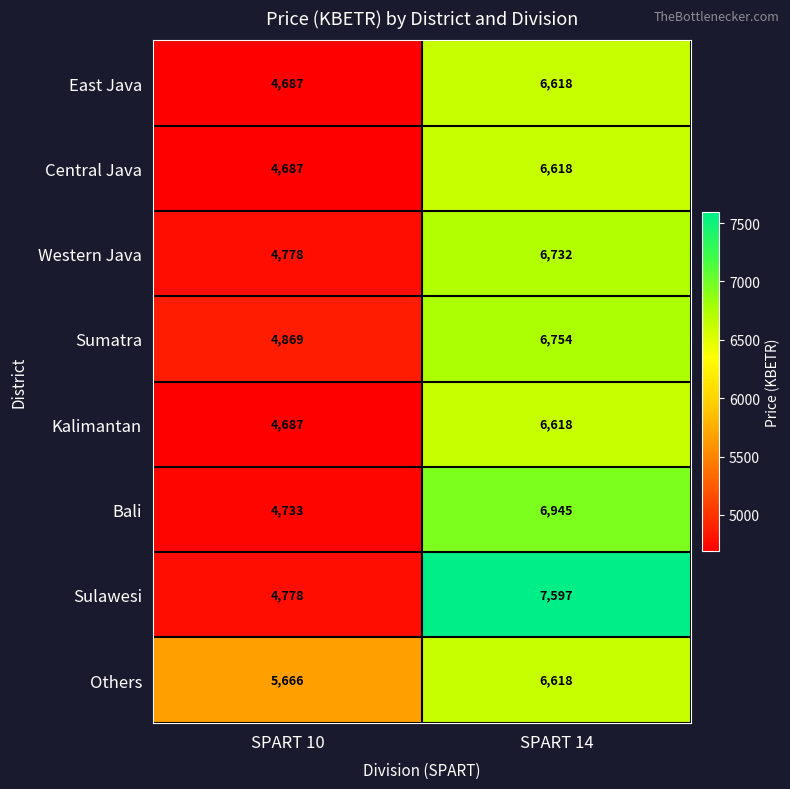

How many values in the Others series are below 6618?

1